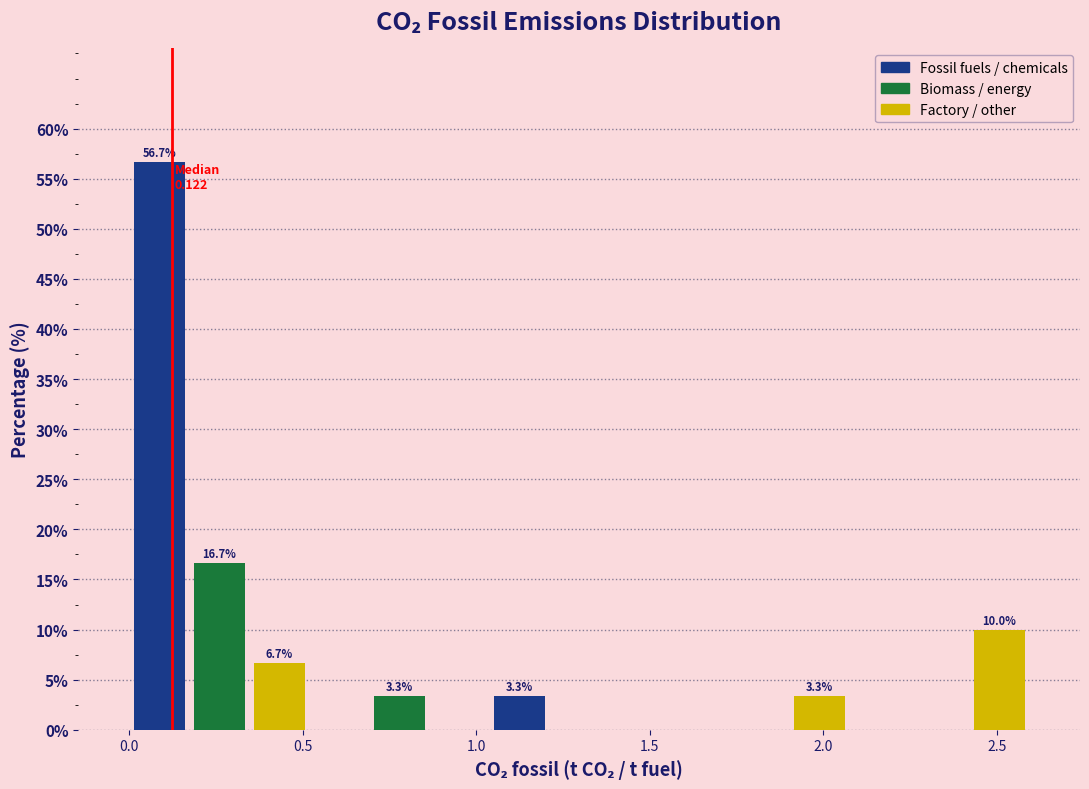

Read against the x-axis, roughly where is the centre of the tallest bar?

0.10